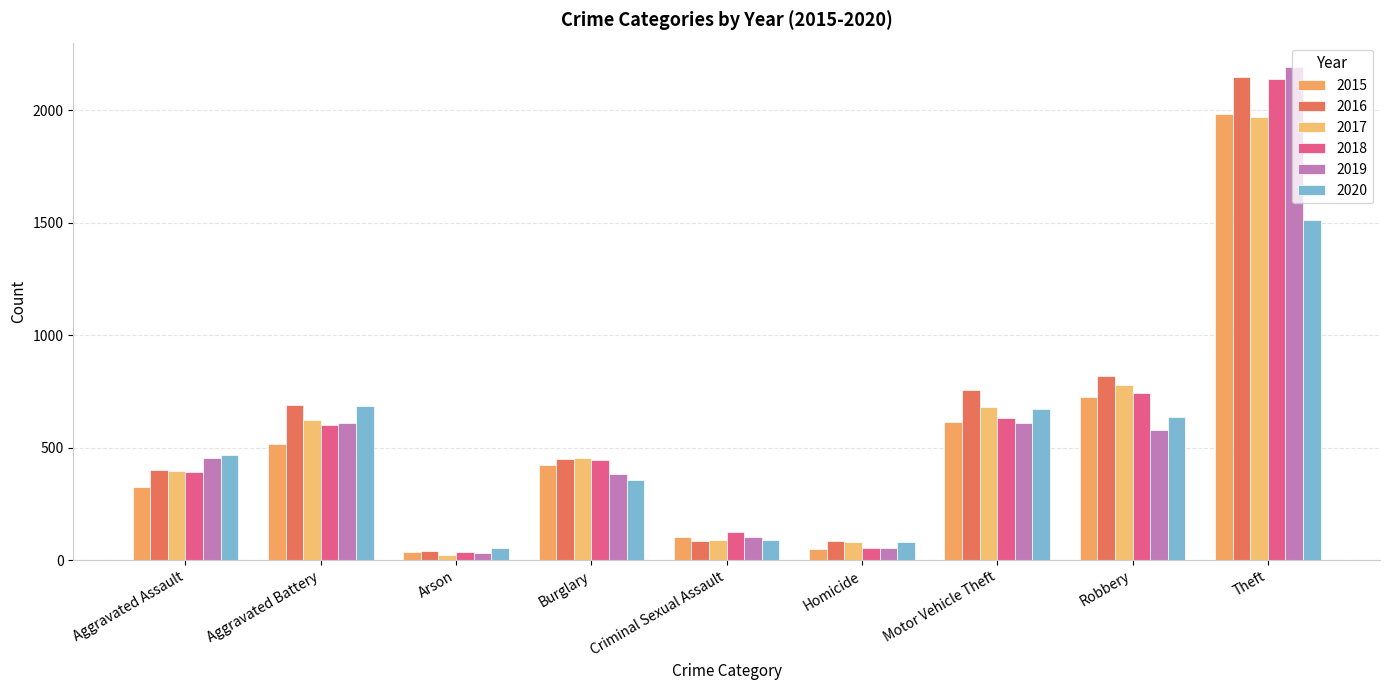

At which label does 2019 reach its minimum?

Arson